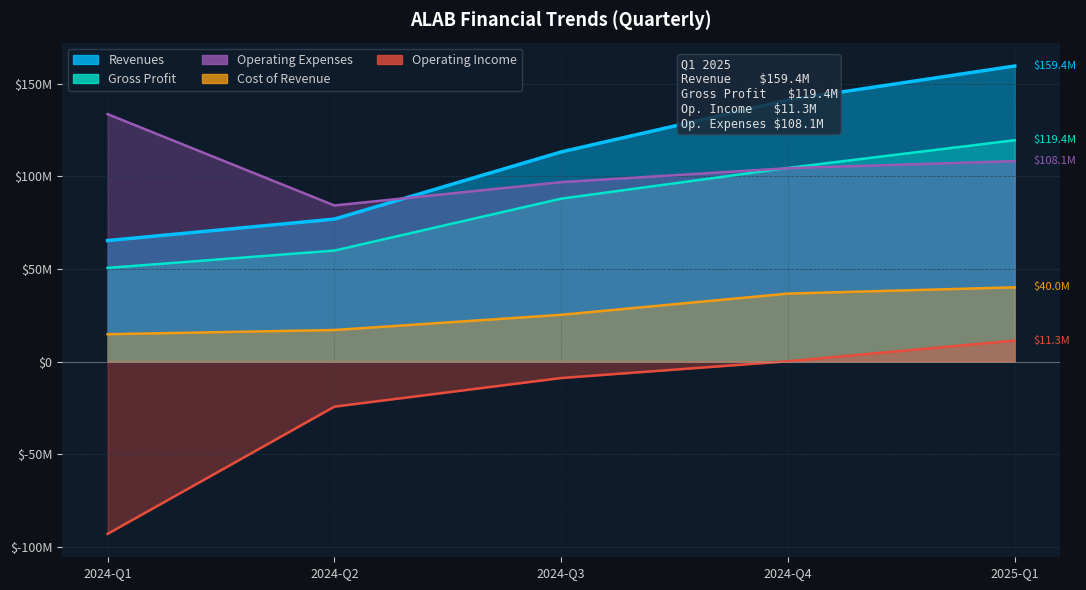

At which label is Operating Income closest to -40855000?

2024-Q2